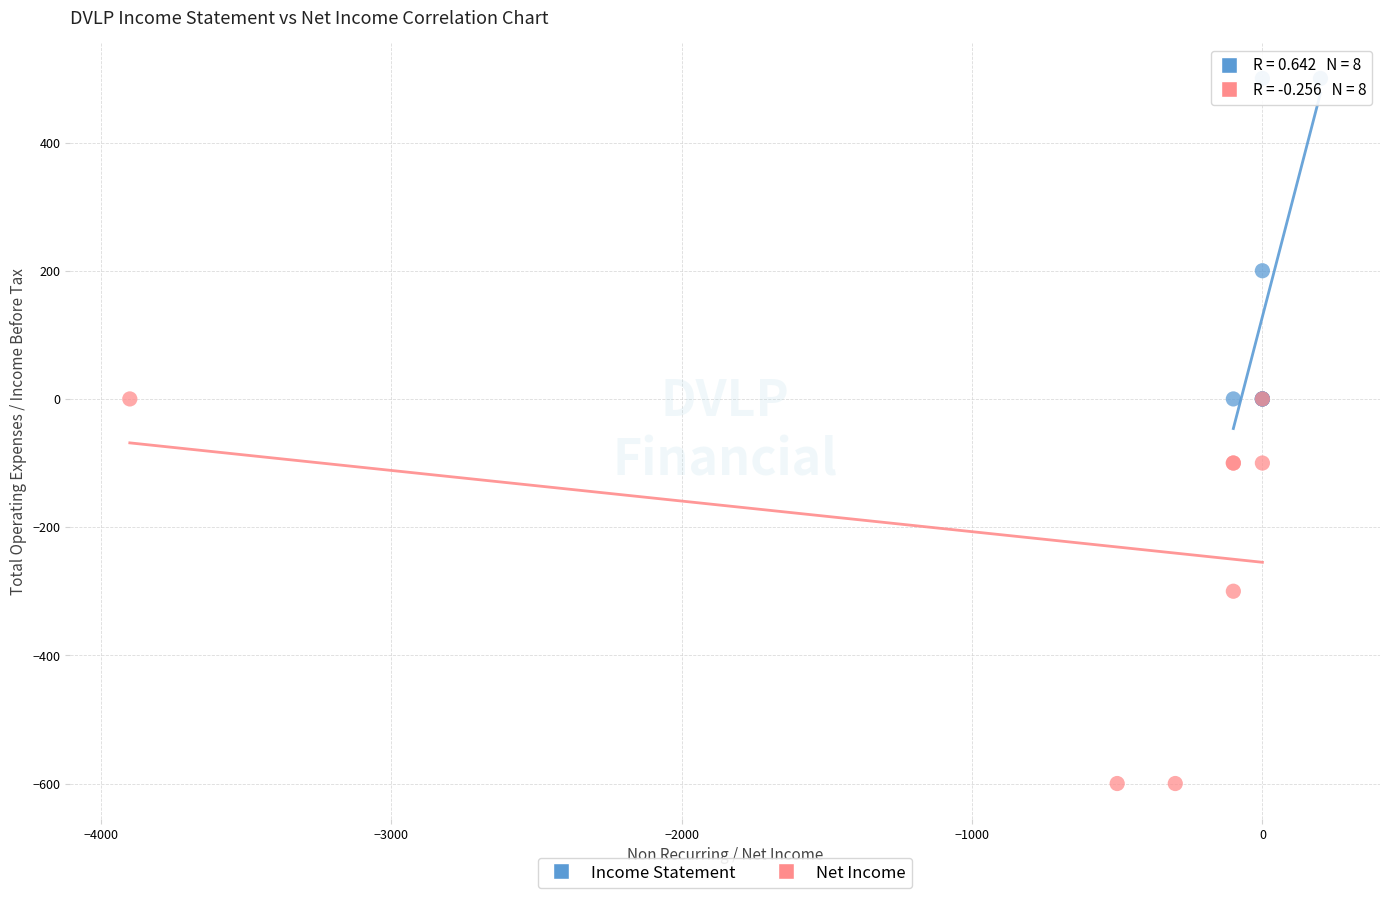

Which series contains the lowest Y value?

Net Income